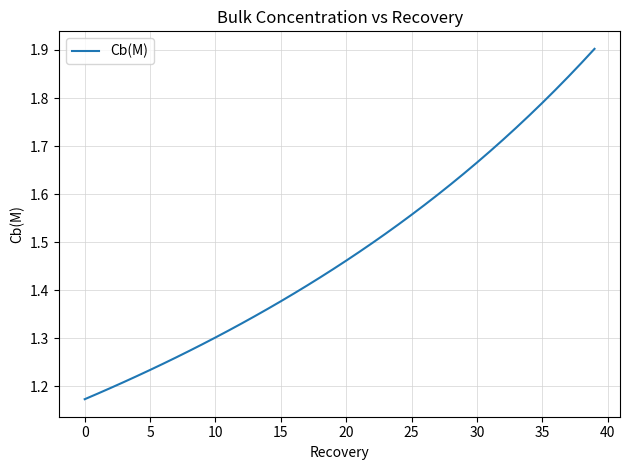

What is the difference between the maximum and minimum values?

0.7